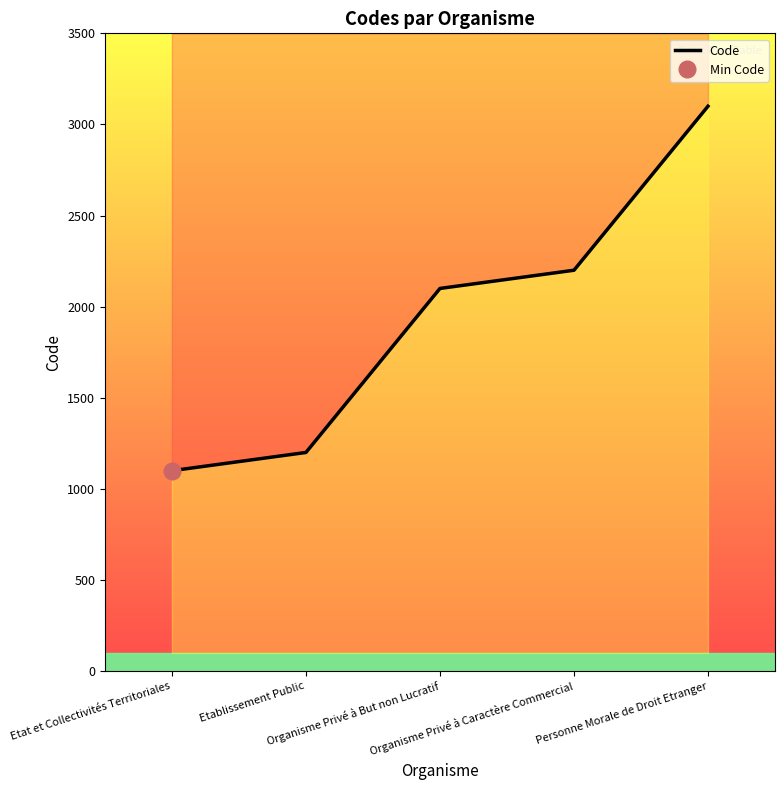

How many data points are less than 2100?

2